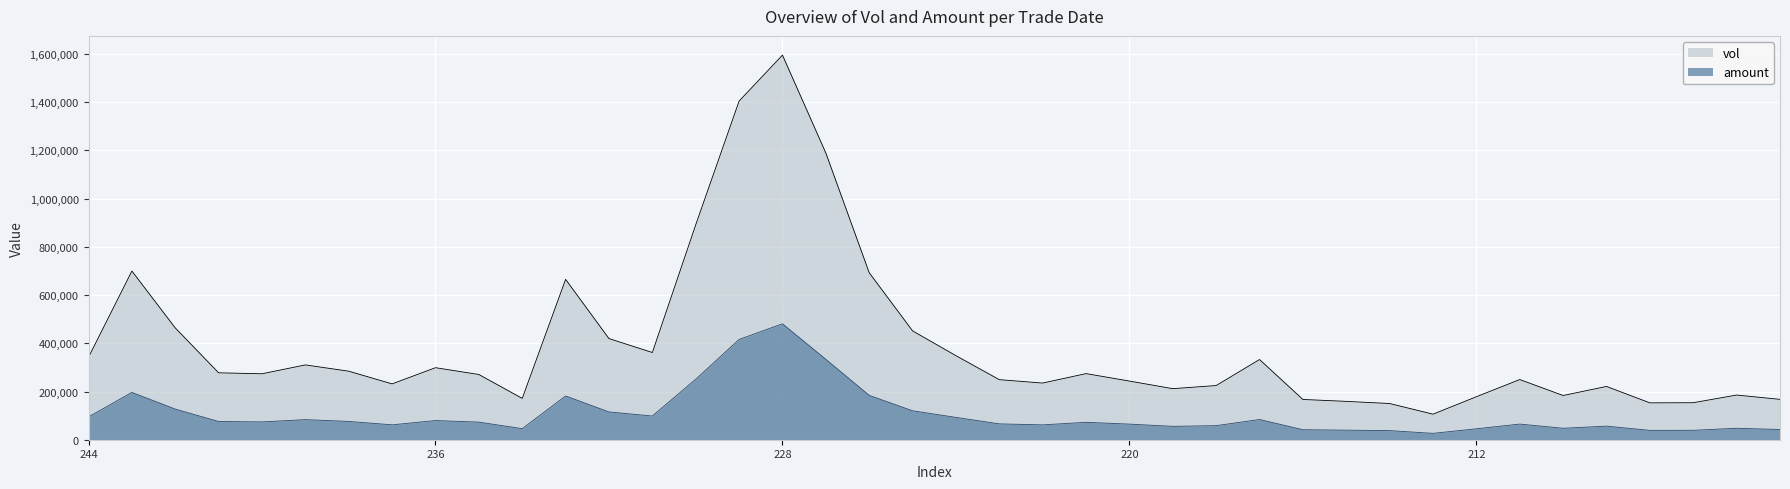

At which category is the sum across all series the highest?

228